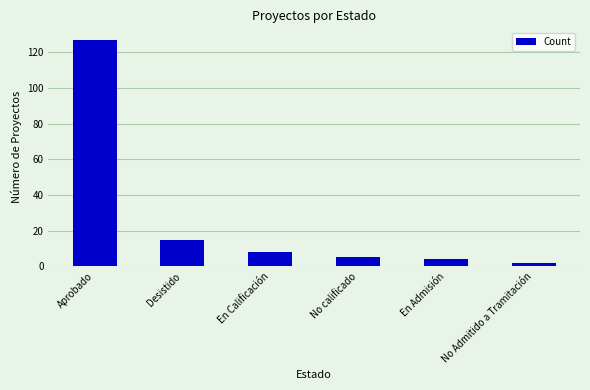

Where does the data first go above 8?

Aprobado